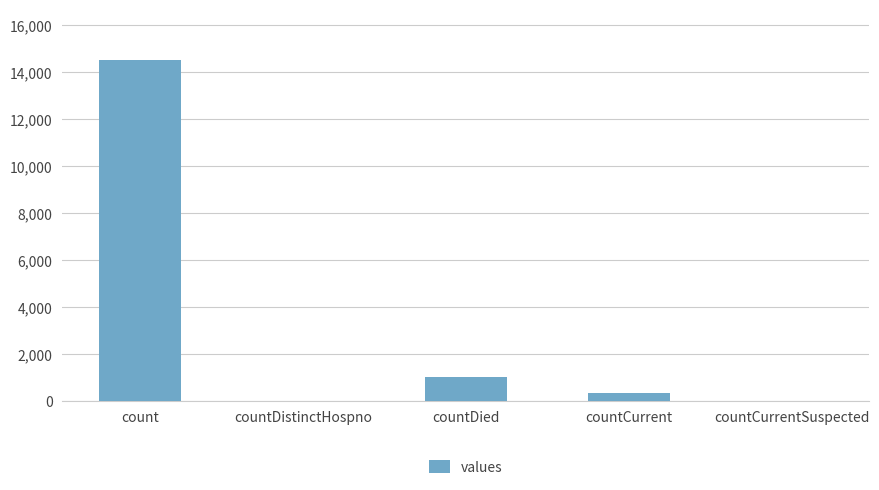

True or false: the data shows 0 at countCurrentSuspected.

True